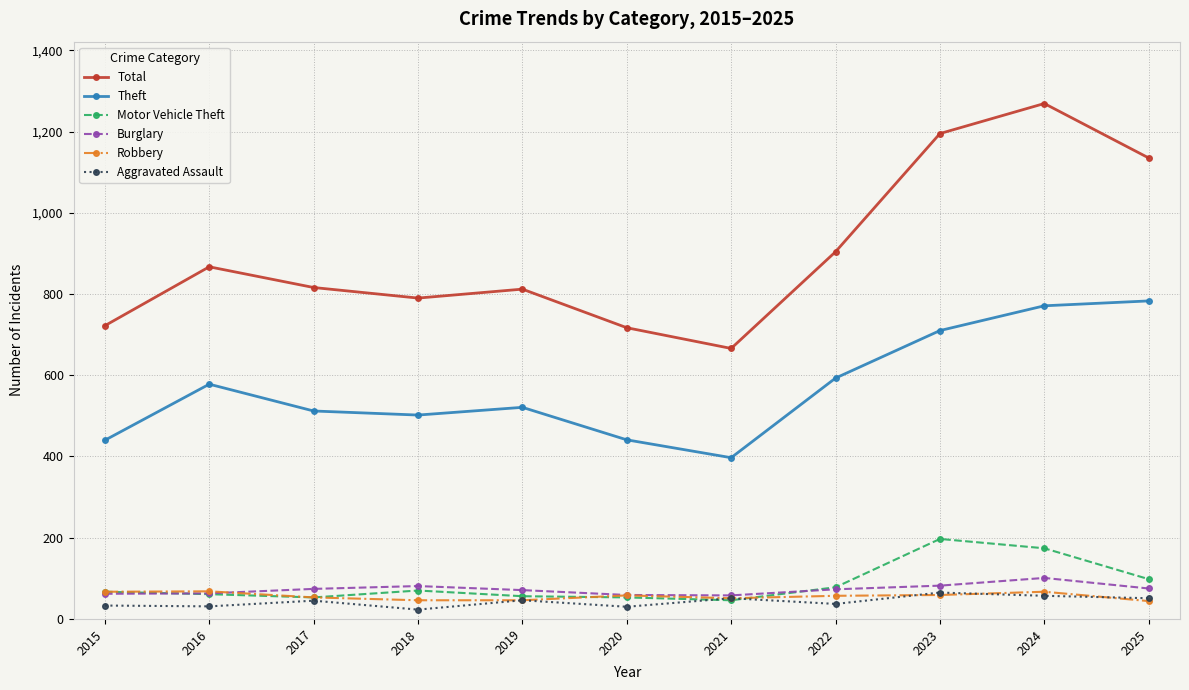

Where is the first local maximum for Theft?

2016